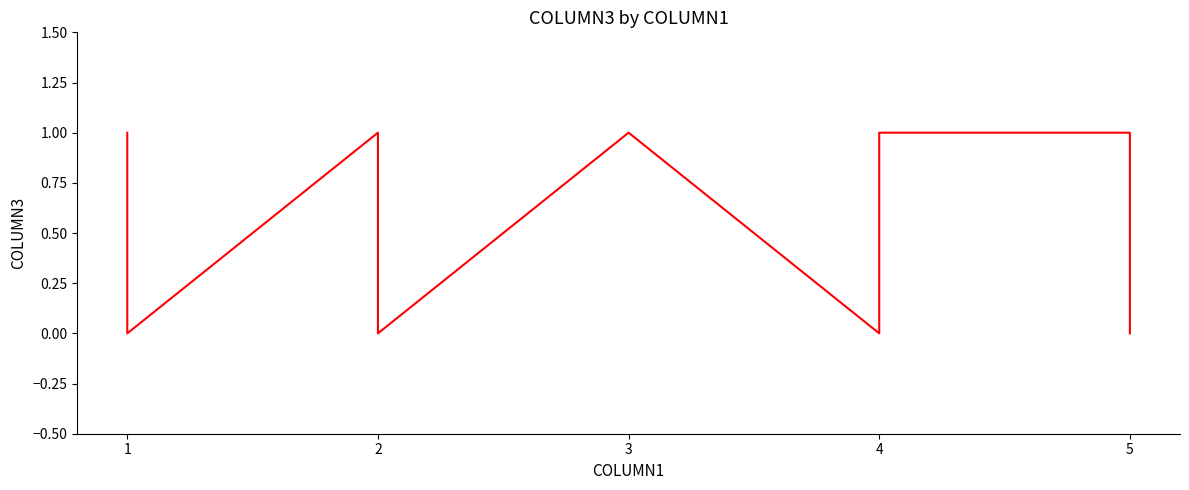

Where is the first local minimum?

1